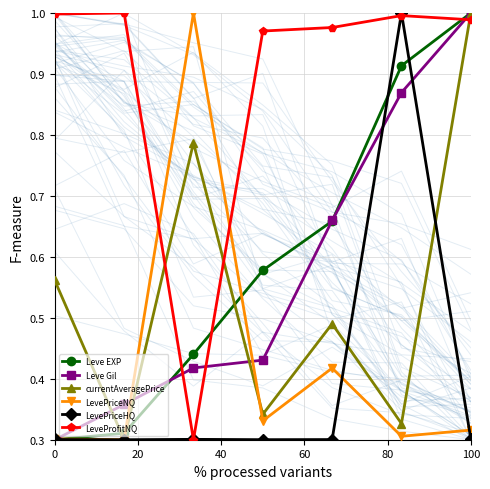

Is this an area chart (filled region under the line)?

No